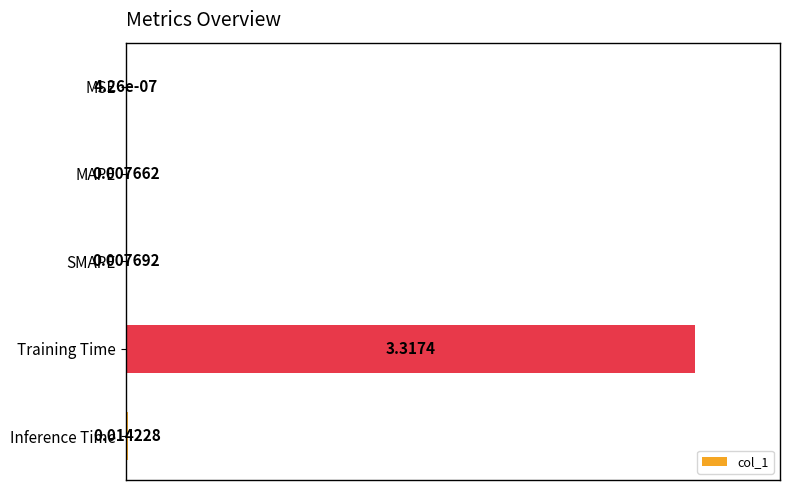

What is the sum of the values at SMAPE and Inference Time?

0.7